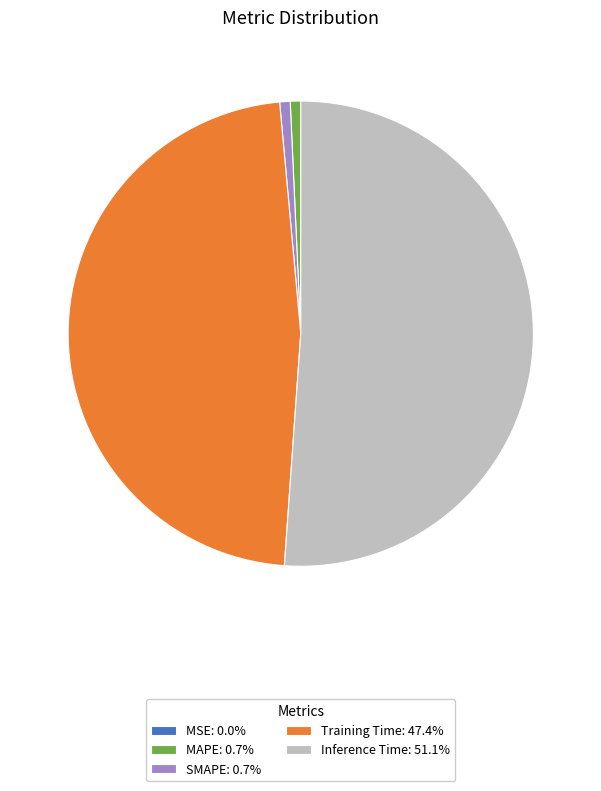

Is there a majority slice in this chart?

Yes